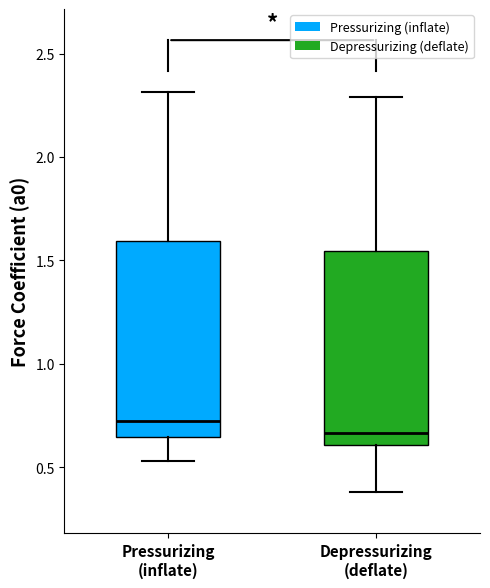

Where does the median line of the box for Pressurizing (inflate) sit on the y-axis? The values are not printed on the chart, so give them approximately, as read against the axis.

0.75